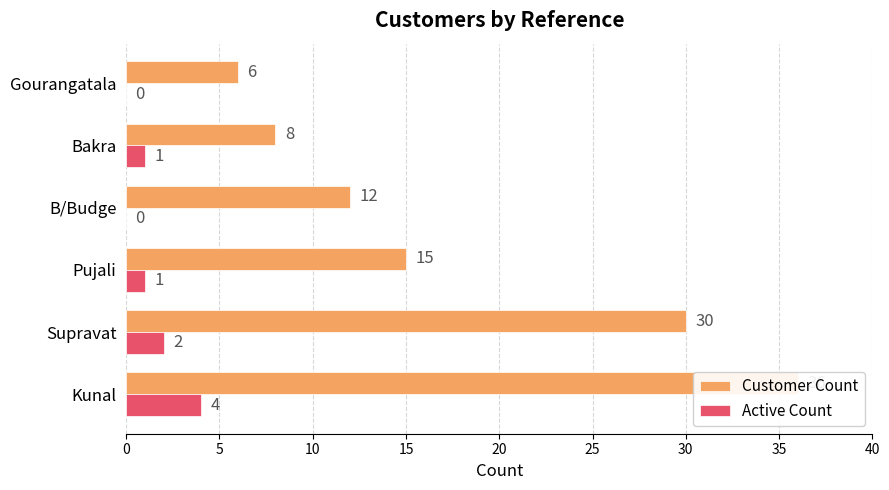

List the series in order of their overall mean, highest first.

Customer Count, Active Count